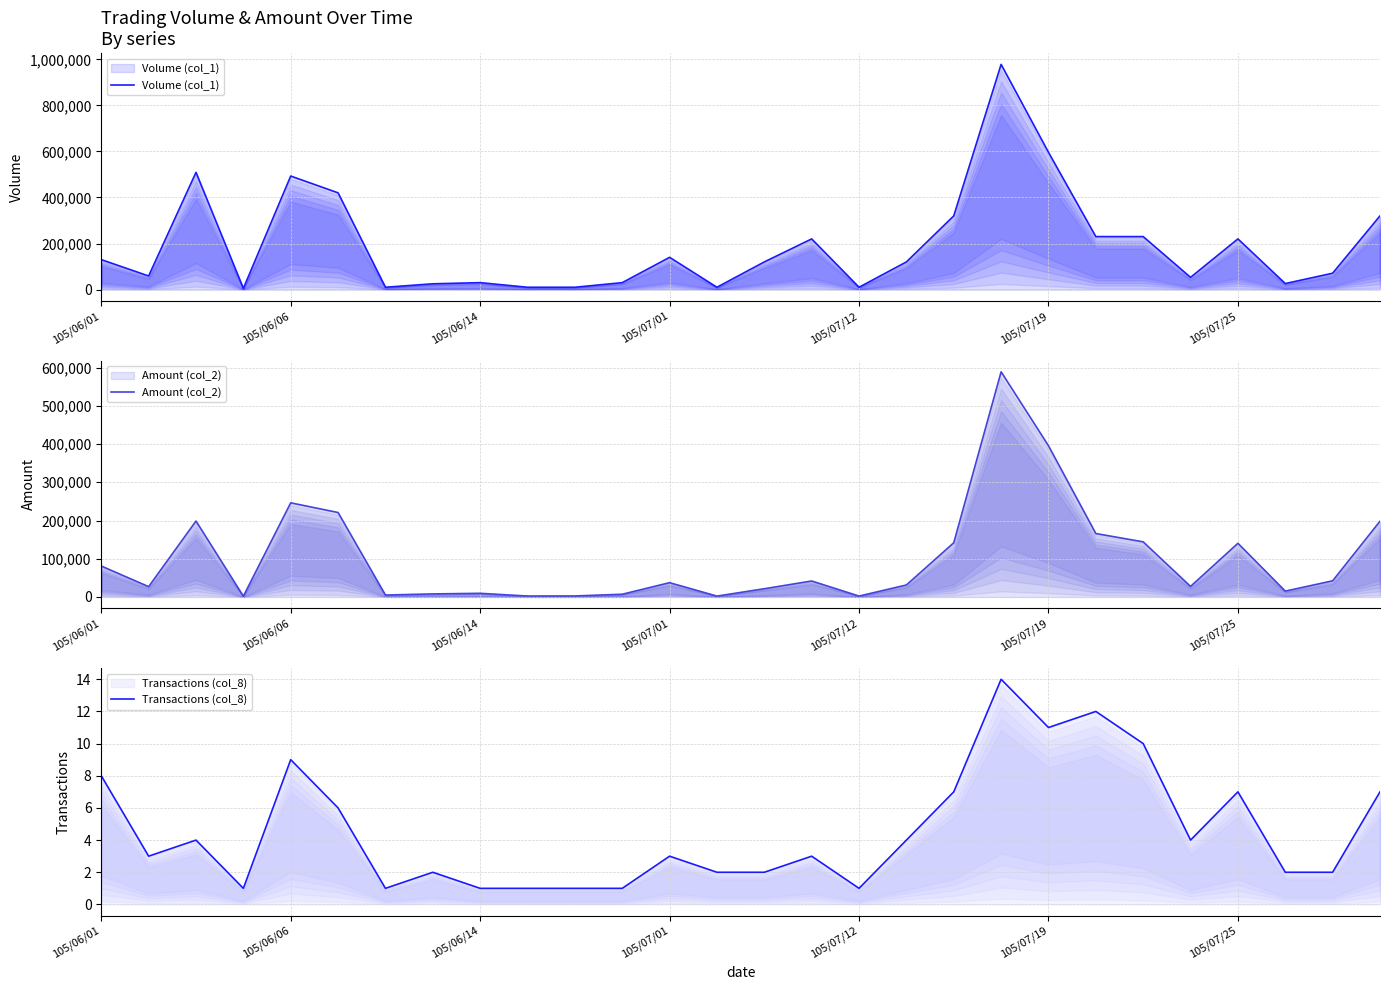

Is it true that Transactions (col_8) equals 4 at 27?

False